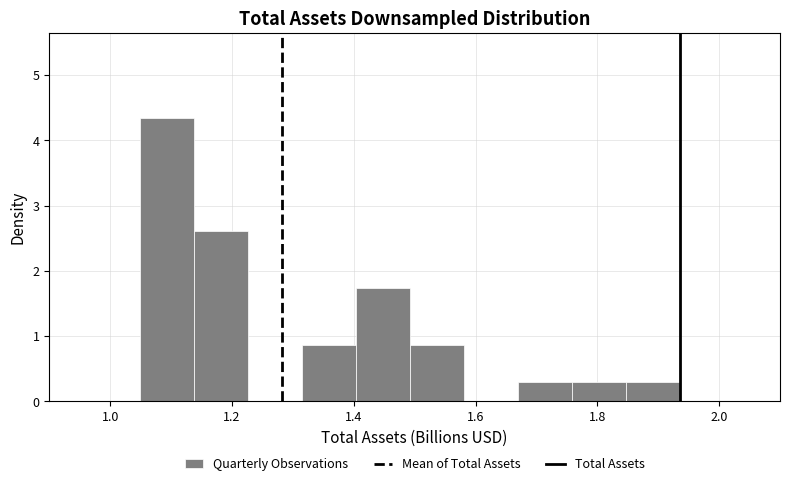

Reading left to right, transcribe this chart: for each bar, give the range it covers on the x-axis and its height. Neither the bar edges nor the heights are printed on the chart, so give them approximately, as read against the axes.

1.04 to 1.14: 4.3
1.14 to 1.22: 2.6
1.22 to 1.32: 0
1.32 to 1.40: 0.9
1.40 to 1.50: 1.7
1.50 to 1.58: 0.9
1.58 to 1.66: 0
1.66 to 1.76: 0.3
1.76 to 1.84: 0.3
1.84 to 1.94: 0.3